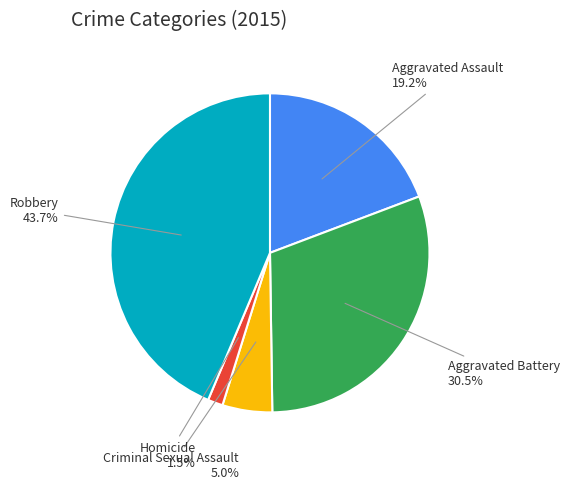

Which category has the biggest portion of the pie?

Robbery